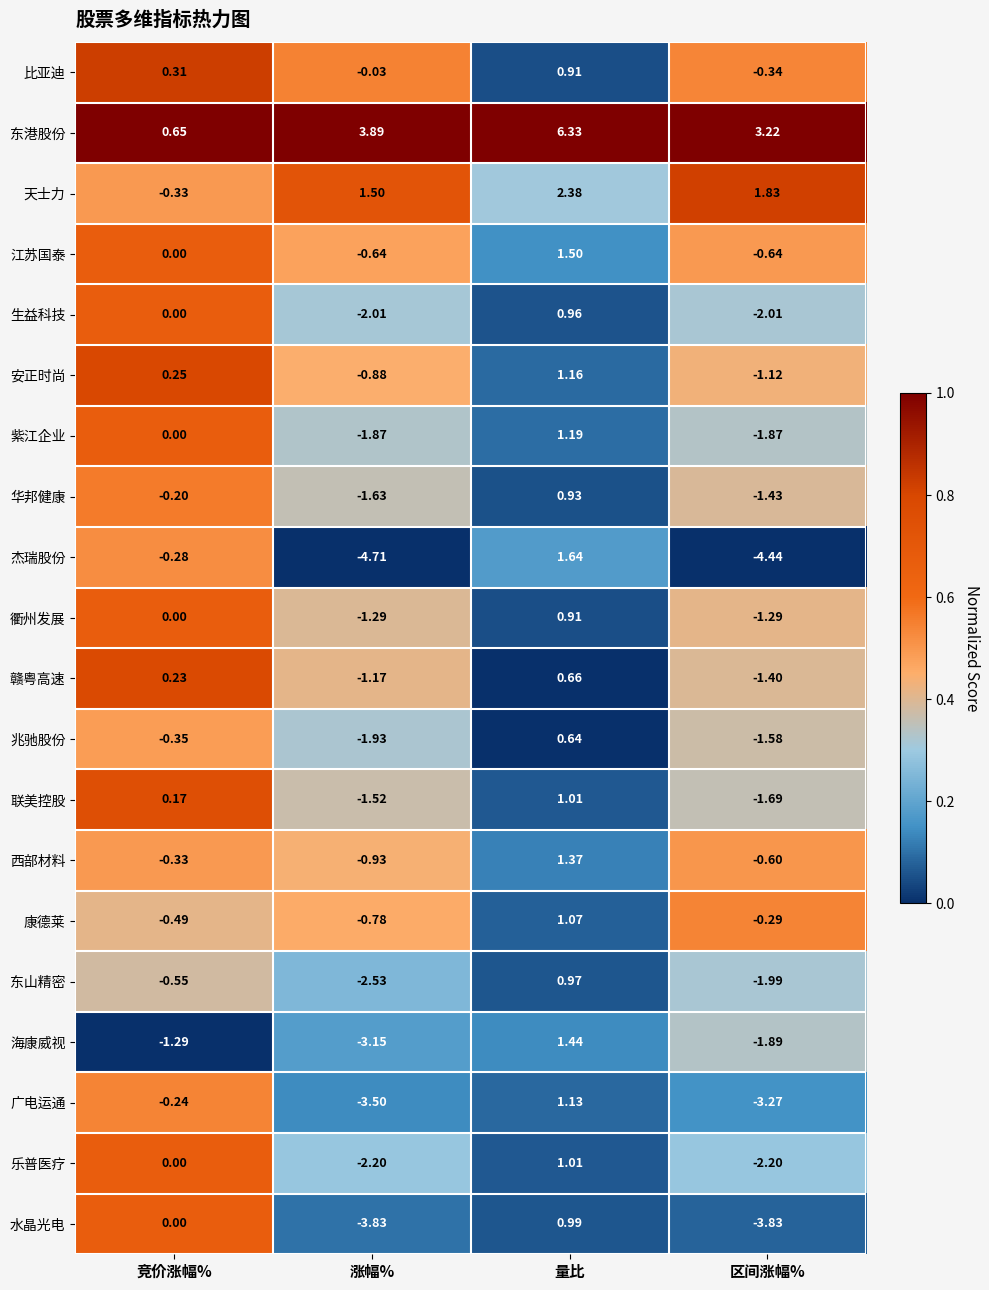

Rank the series at 涨幅% from lowest to highest value.

杰瑞股份, 水晶光电, 广电运通, 海康威视, 东山精密, 乐普医疗, 生益科技, 兆驰股份, 紫江企业, 华邦健康, 联美控股, 衢州发展, 赣粤高速, 西部材料, 安正时尚, 康德莱, 江苏国泰, 比亚迪, 天士力, 东港股份